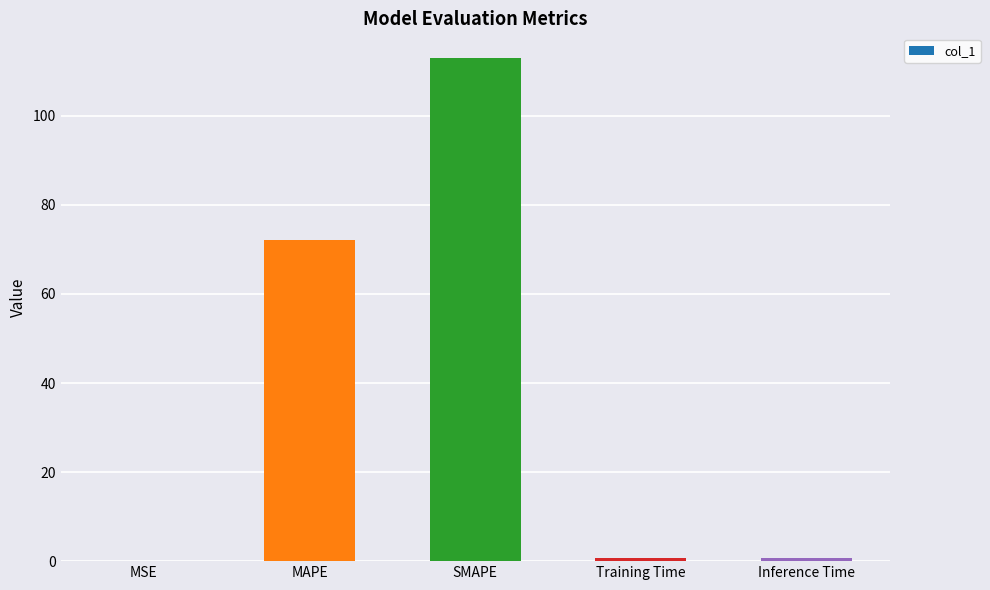

Between MAPE and SMAPE, which is larger?

SMAPE